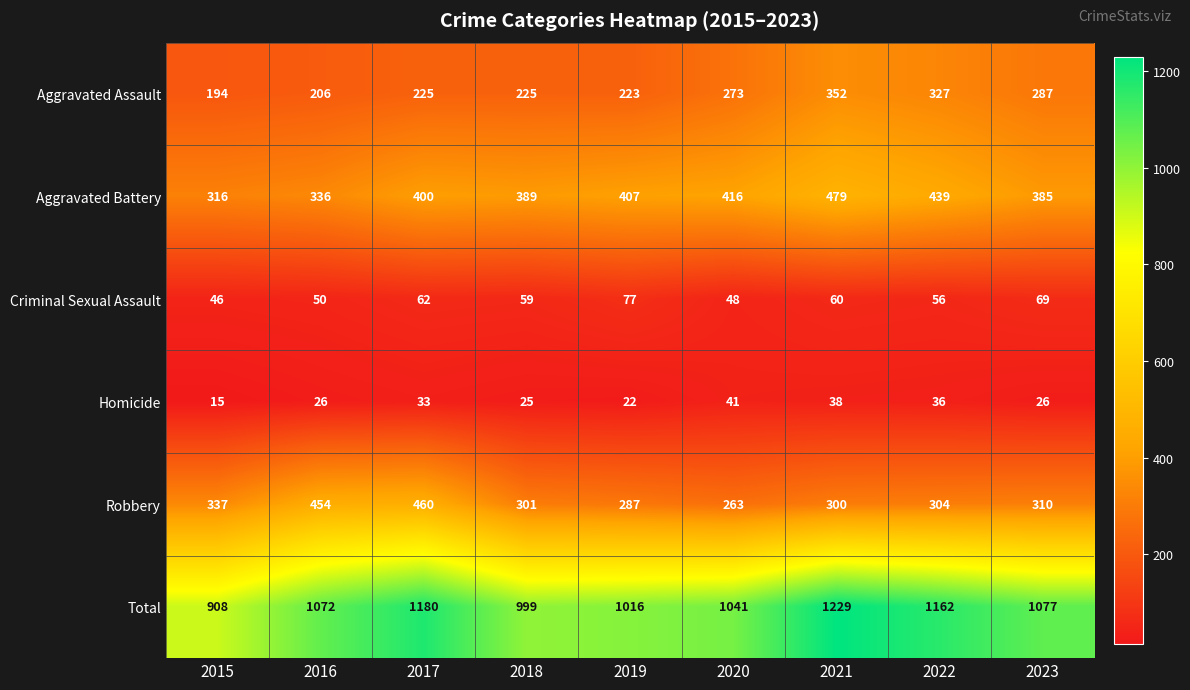

What is the sum of the Aggravated Battery values at 2018 and 2020?

805